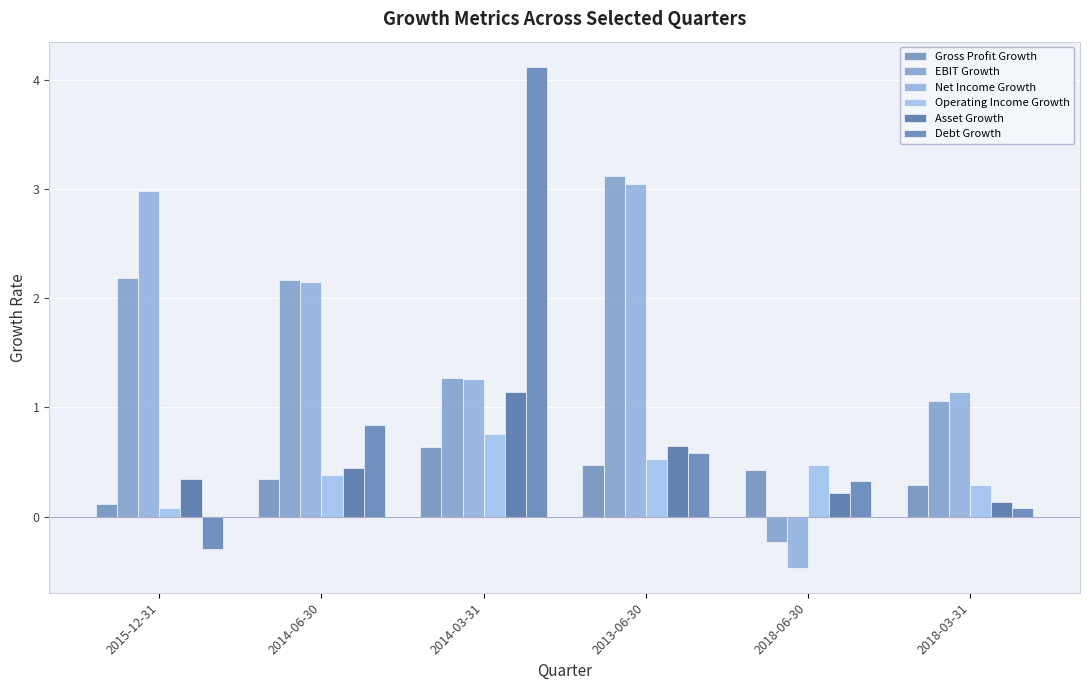

Reading left to right, extract all data points from this chart.

Gross Profit Growth: 0.1	0.3	0.6	0.5	0.4	0.3
EBIT Growth: 2.2	2.2	1.3	3.1	-0.2	1.1
Net Income Growth: 3.0	2.2	1.3	3.0	-0.5	1.1
Operating Income Growth: 0.1	0.4	0.8	0.5	0.5	0.3
Asset Growth: 0.3	0.4	1.1	0.6	0.2	0.1
Debt Growth: -0.3	0.8	4.1	0.6	0.3	0.1